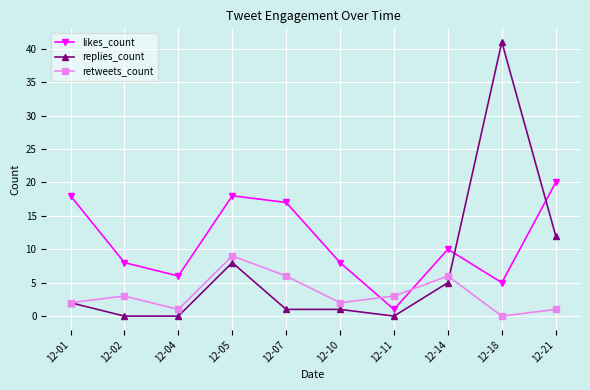

How many interior local peaks does the likes_count series have?

2